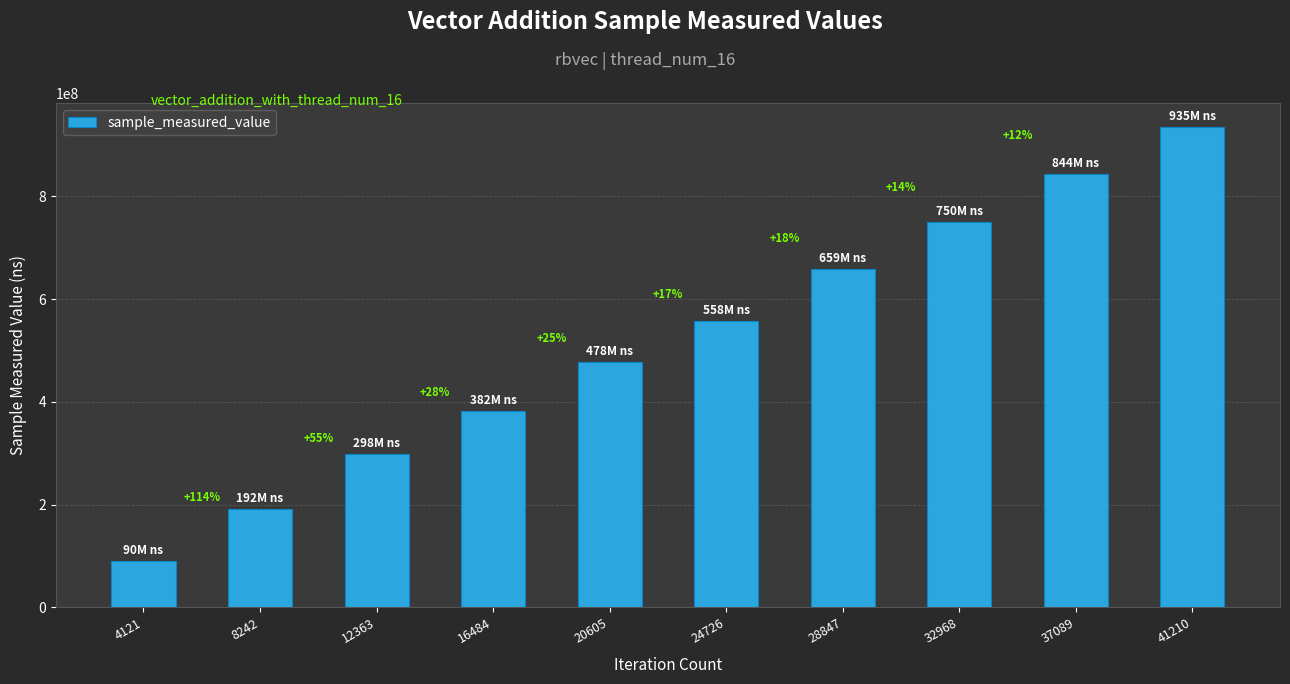

What is the difference between the values at 20605 and 16484?

95834586